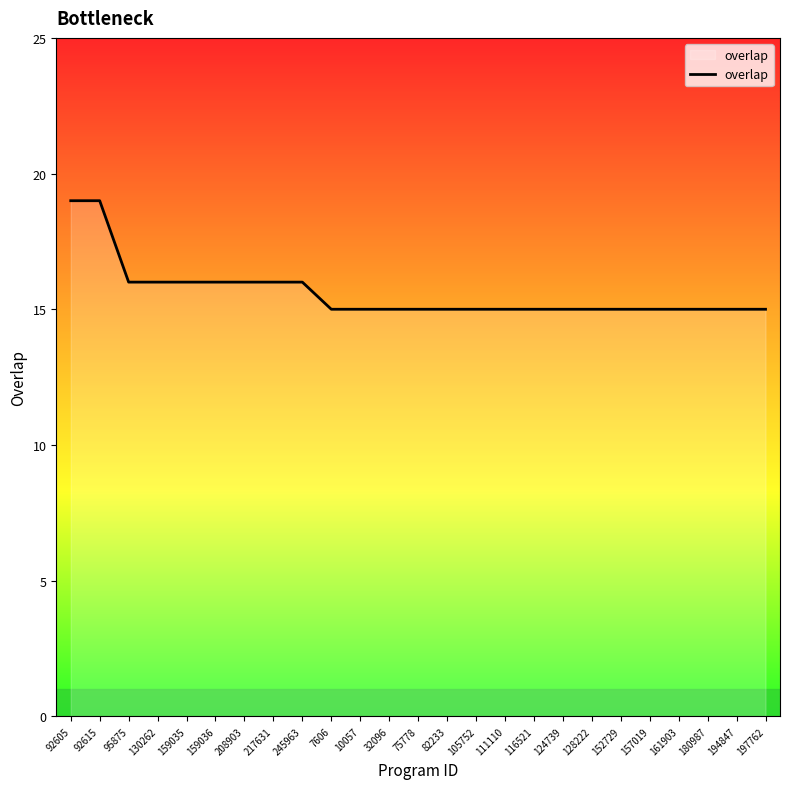

Does the chart have visible grid lines?

No